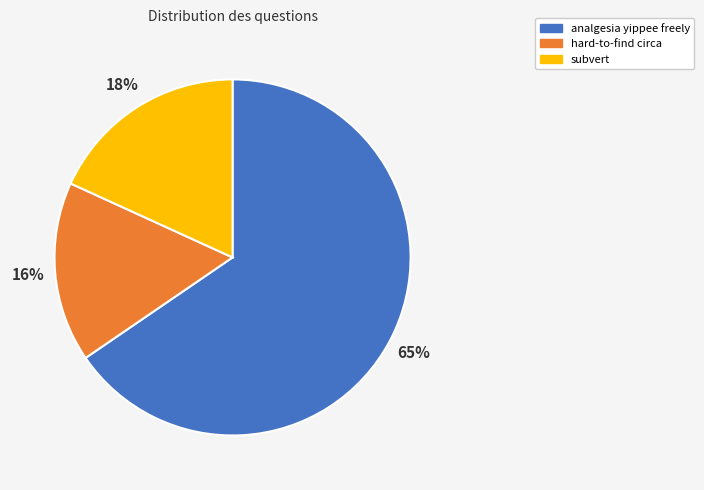

Does analgesia yippee freely represent more than half of the total?

Yes